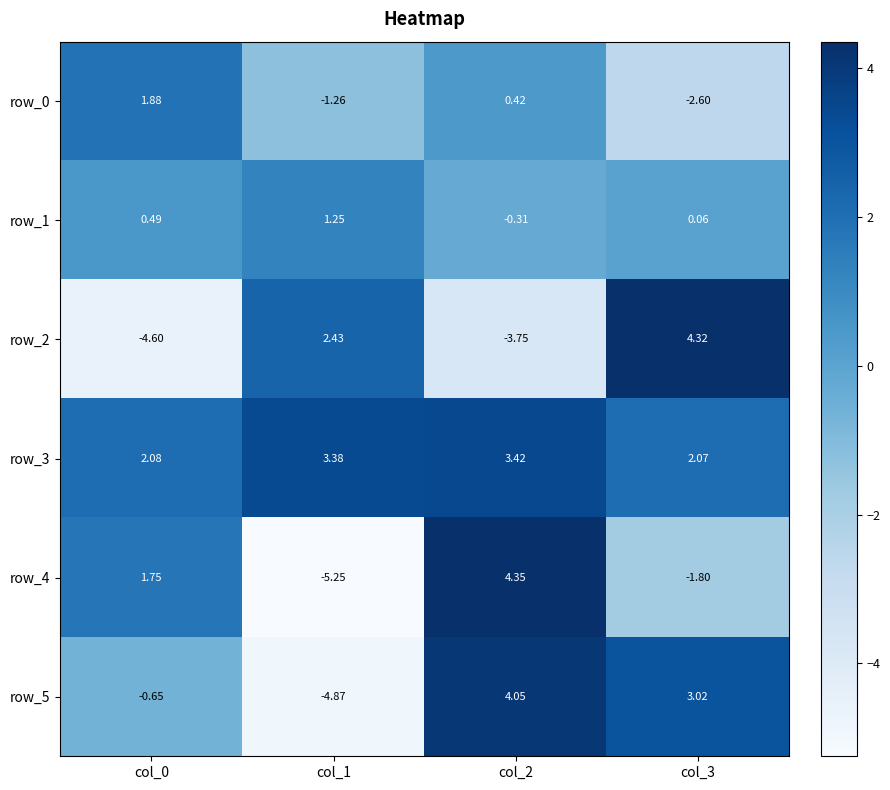

Is it true that row_0 equals 0.1 at col_2?

False